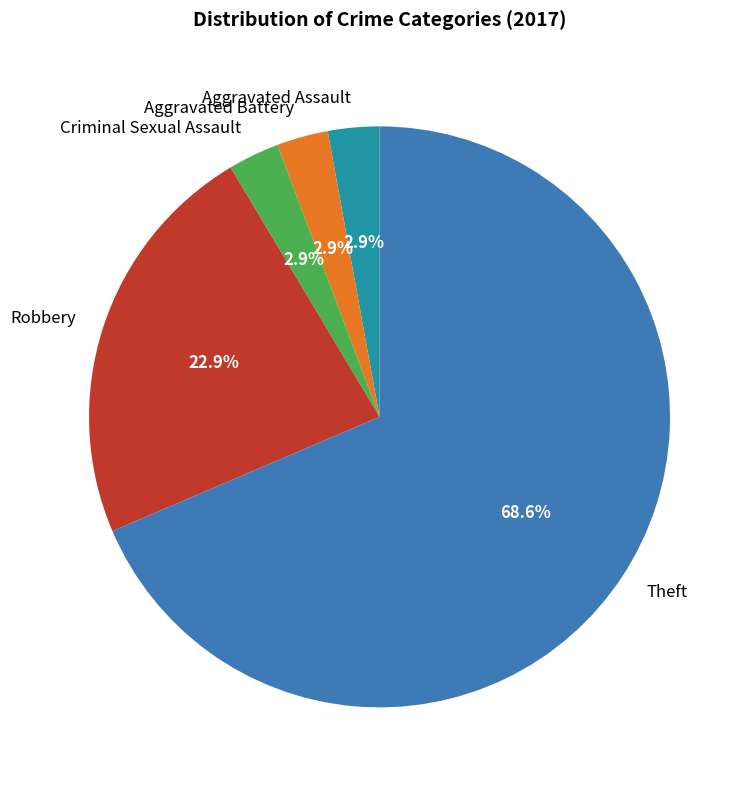

What is the largest slice in the pie chart?

Theft